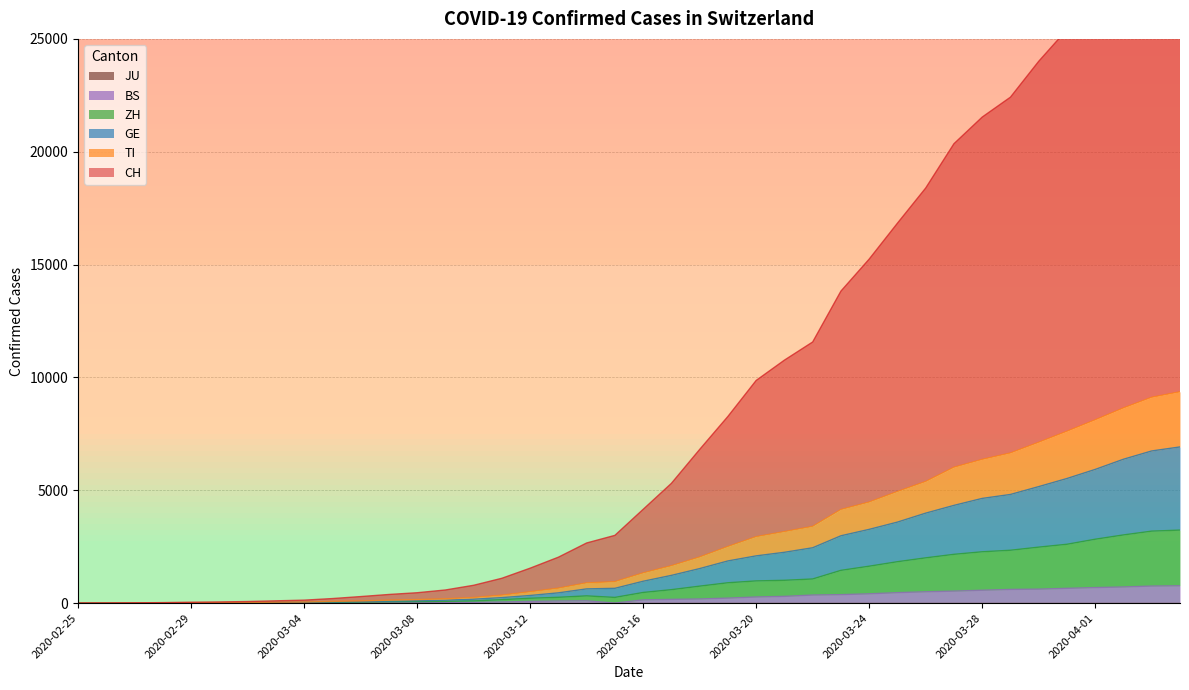

What is the highest value of the BS series?

767